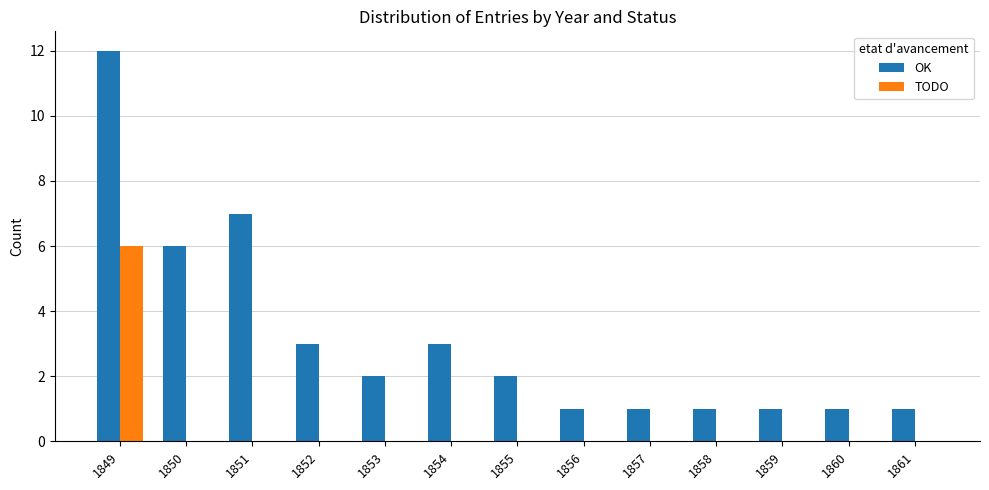

What are all the series names shown in the legend?

OK, TODO